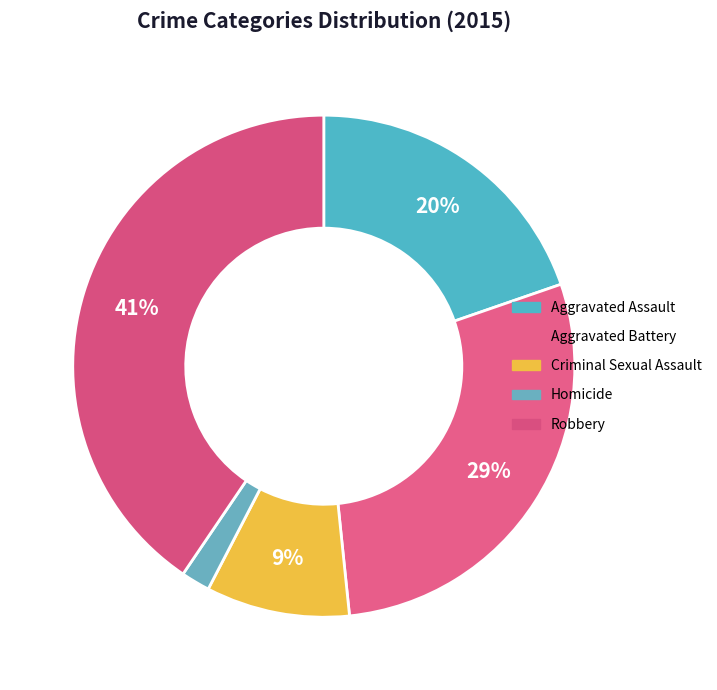

Count the number of slices in the pie.

5